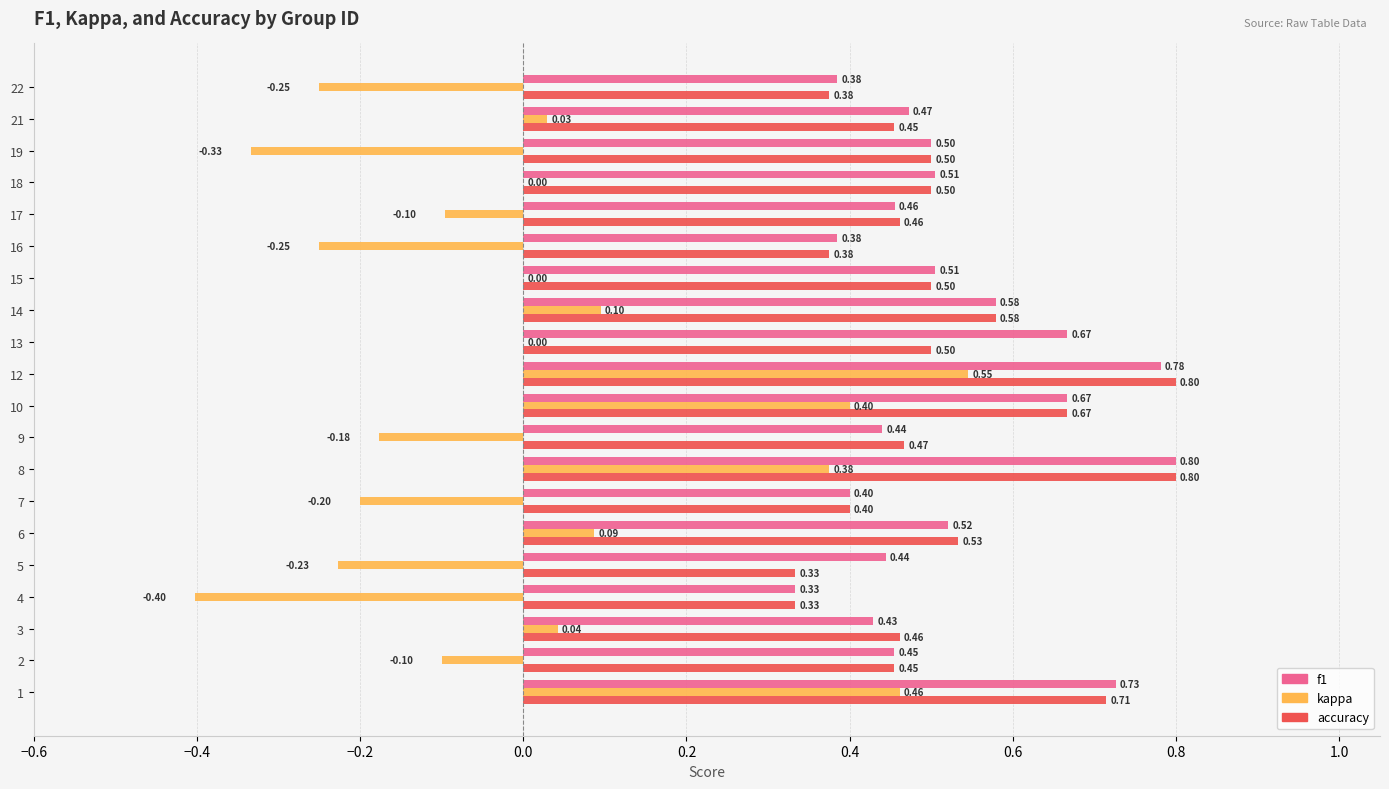

Which series has the widest spread of values?

kappa